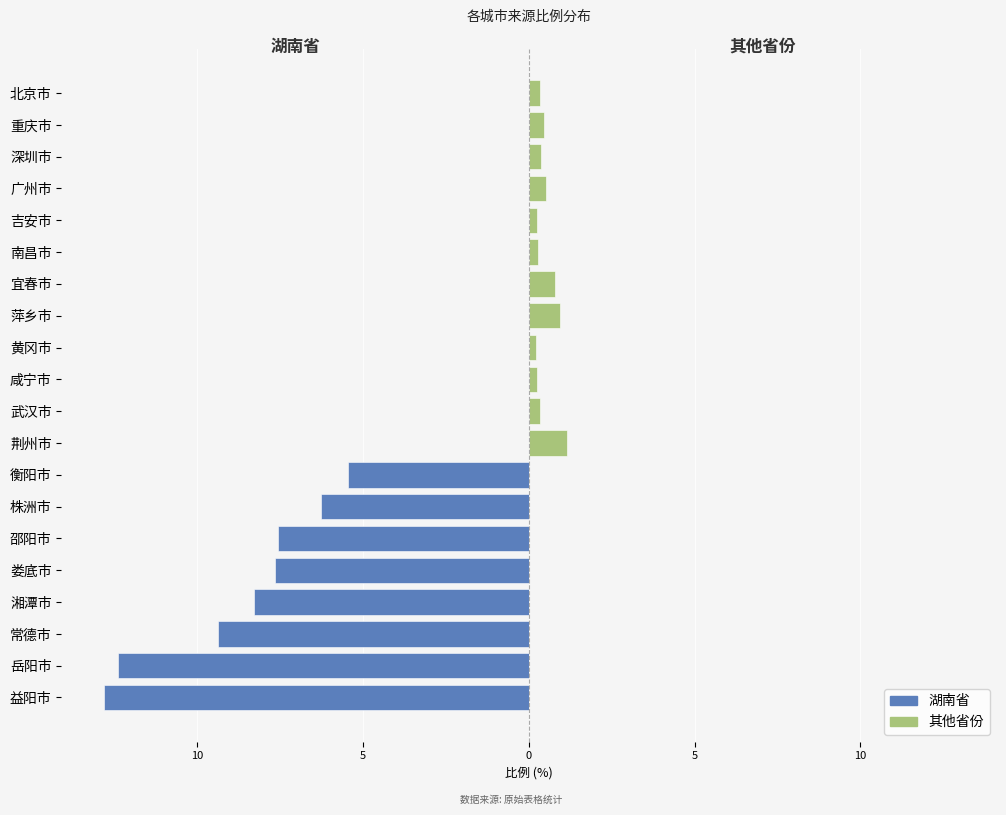

What is the spread (max minus min) of values at 湘潭市?

8.3